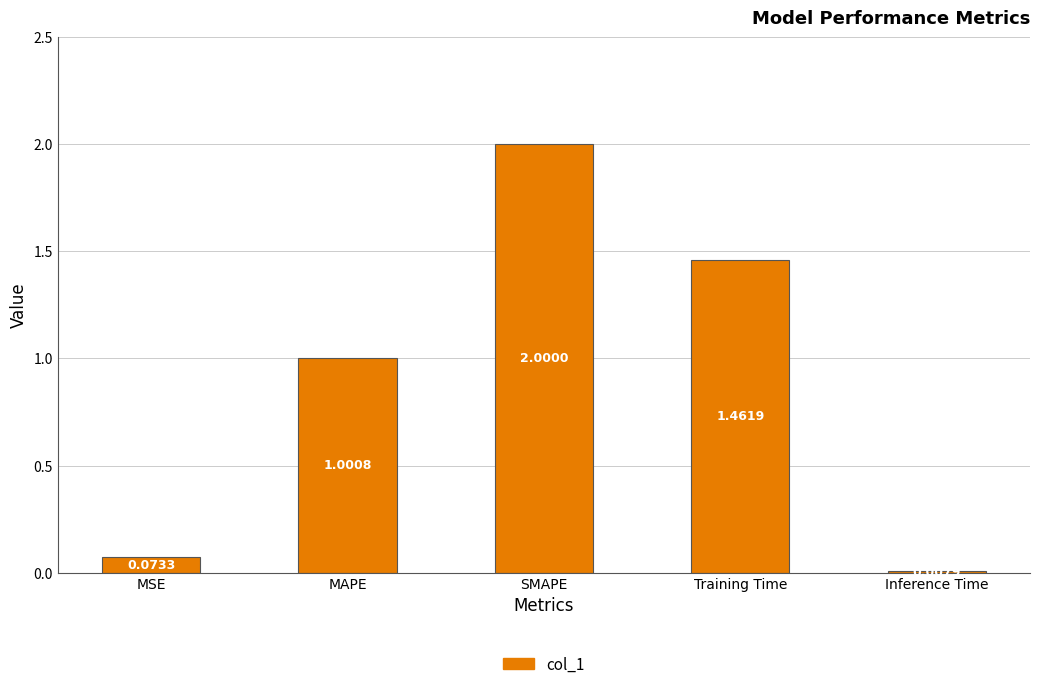

What is the greatest value displayed?

2.0